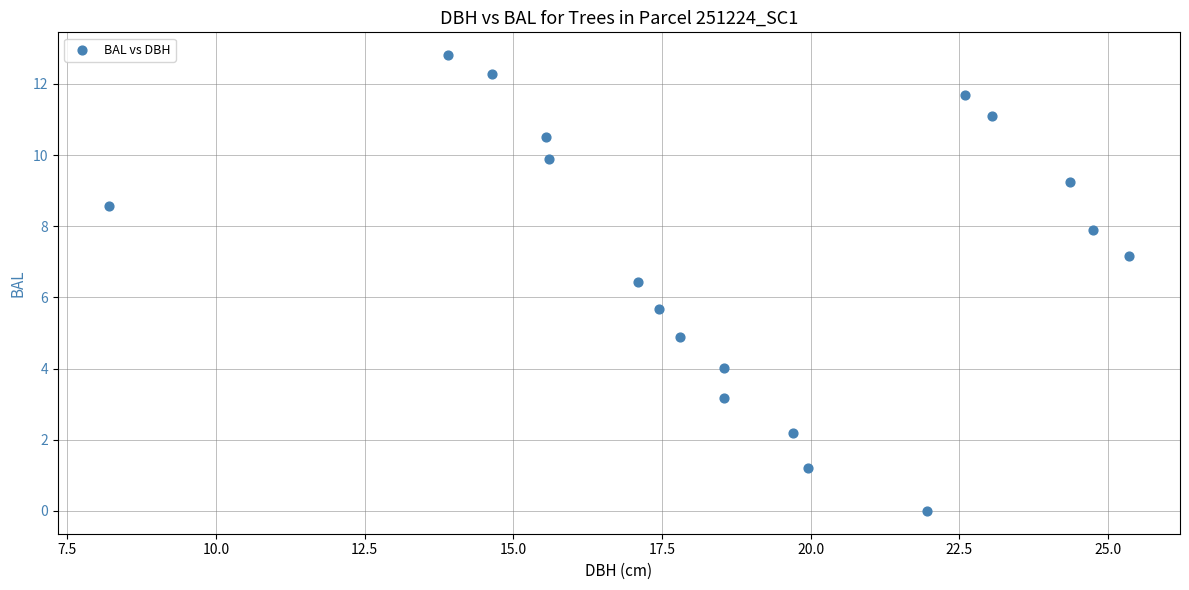

What is the range of Y values (max minus min)?

12.8